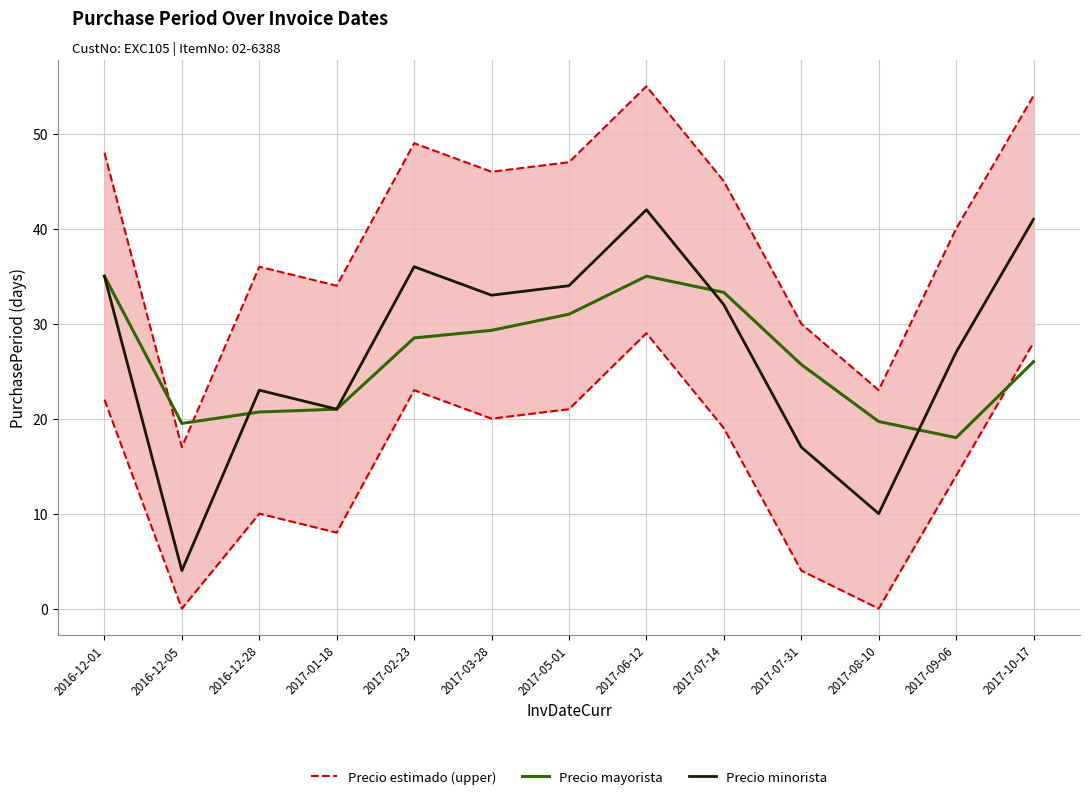

Does the chart display data point markers on the line(s)?

No